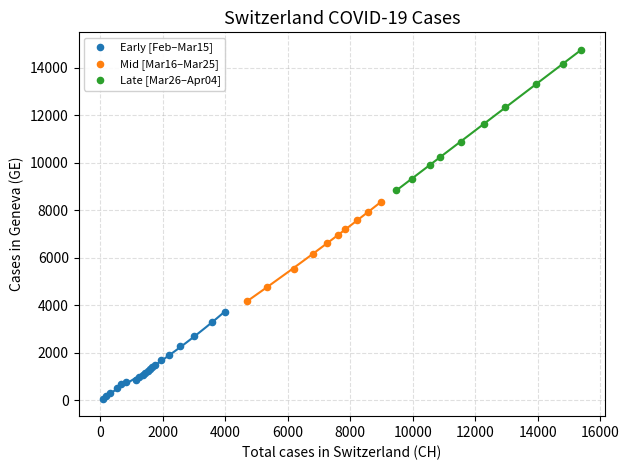

What are all the series names shown in the legend?

Early [Feb–Mar15], Mid [Mar16–Mar25], Late [Mar26–Apr04]